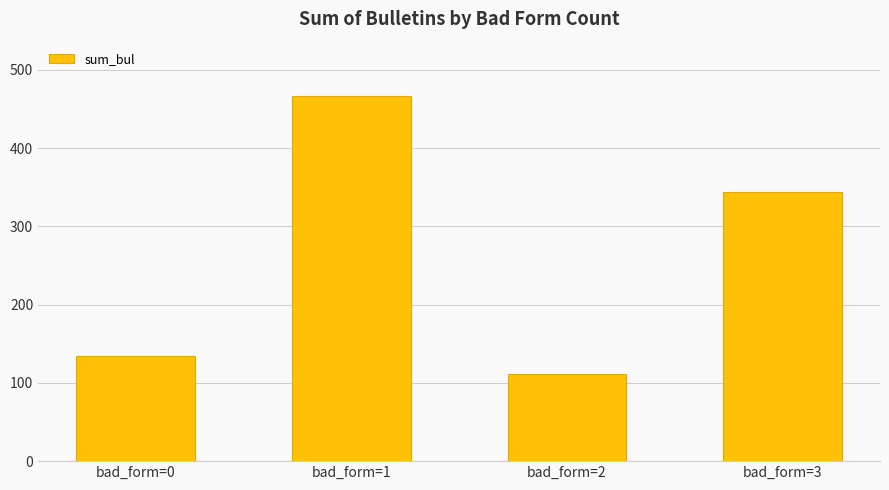

What is the value of the 1st bar from the left?

134